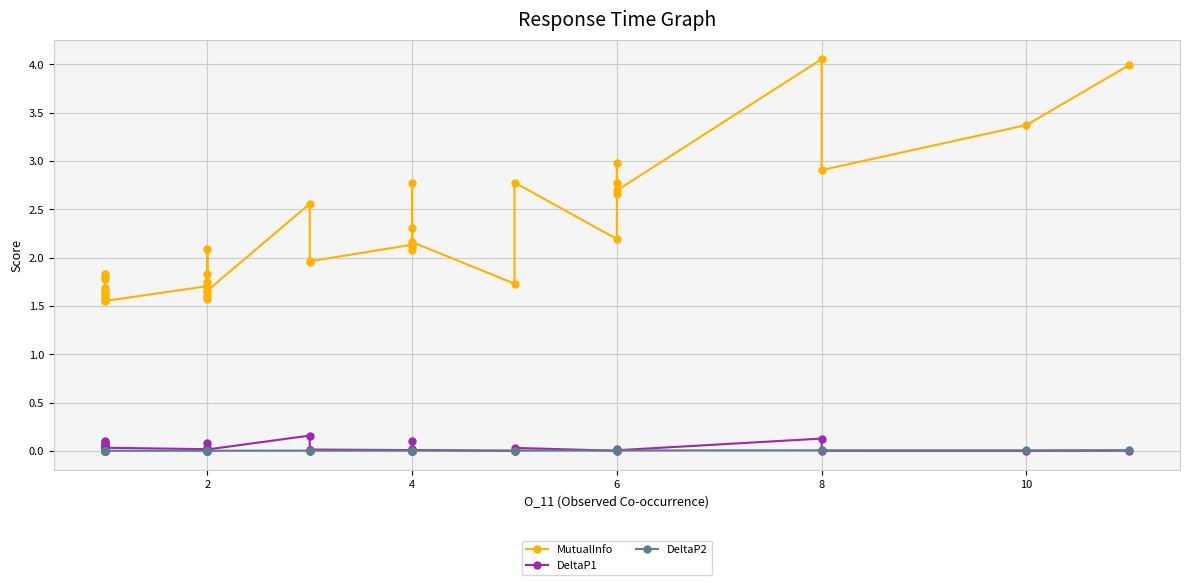

List the series in order of their peak value, lowest first.

DeltaP2, DeltaP1, MutualInfo